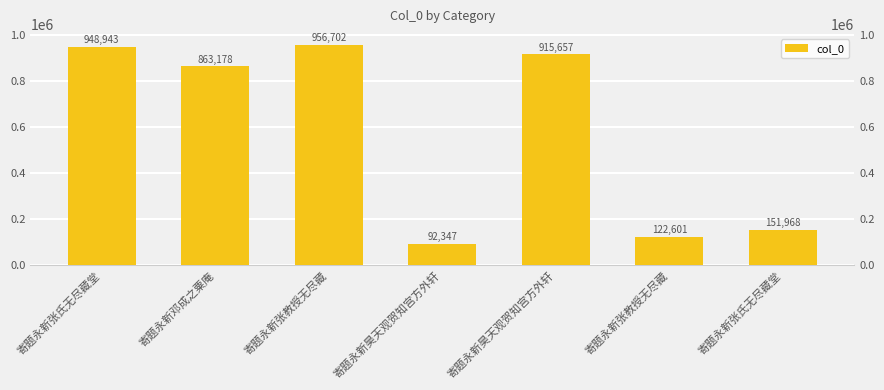

Where is the data nearest to the value 524524?

寄题永新邓成之粟庵